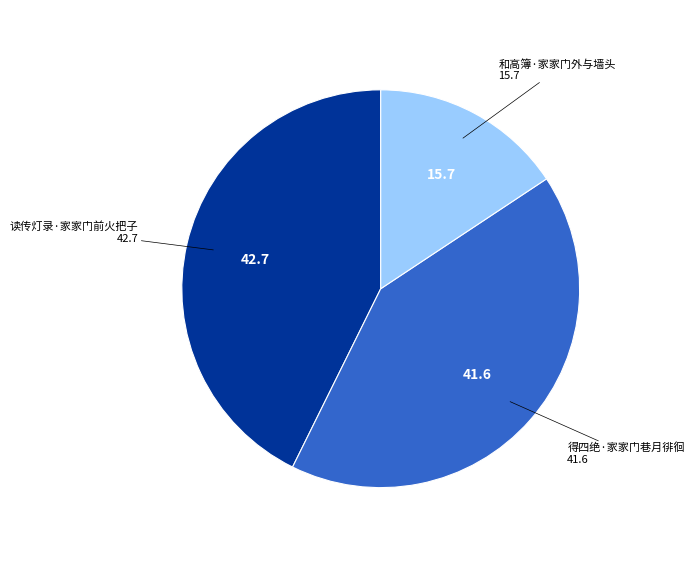

Is there a majority slice in this chart?

No